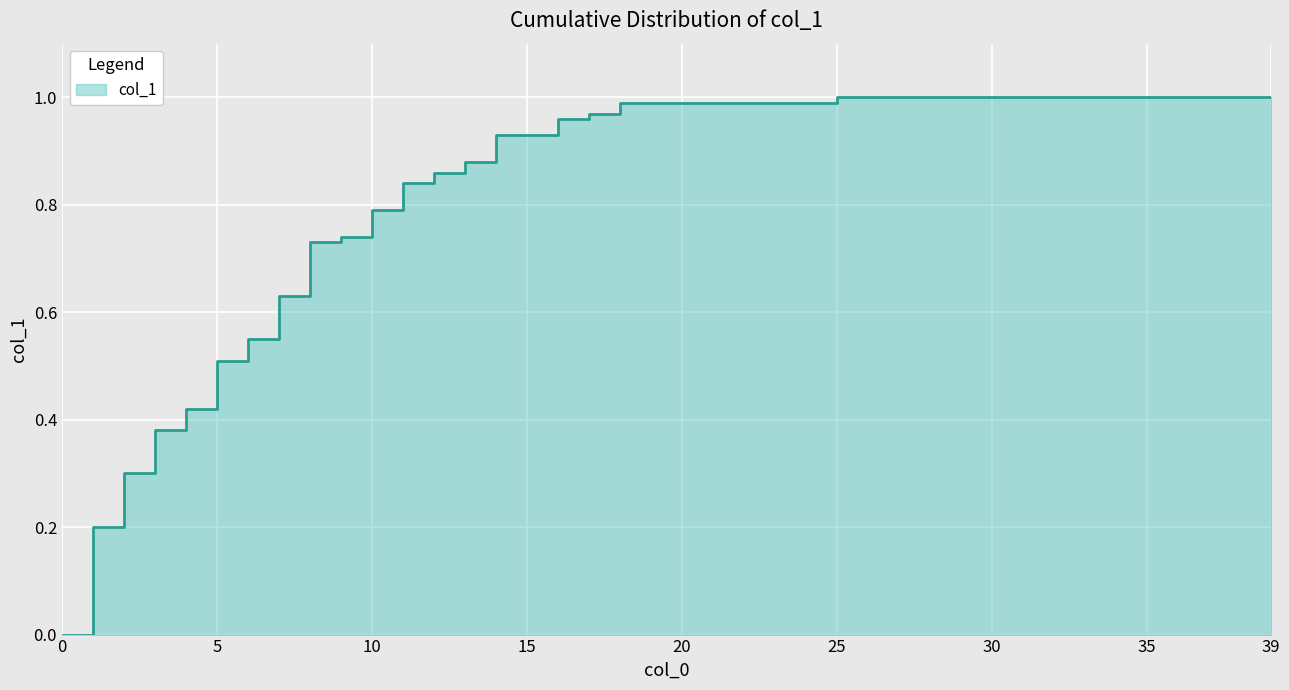

Approximately how many times larger is the value at 18 compared to 35?

1.0